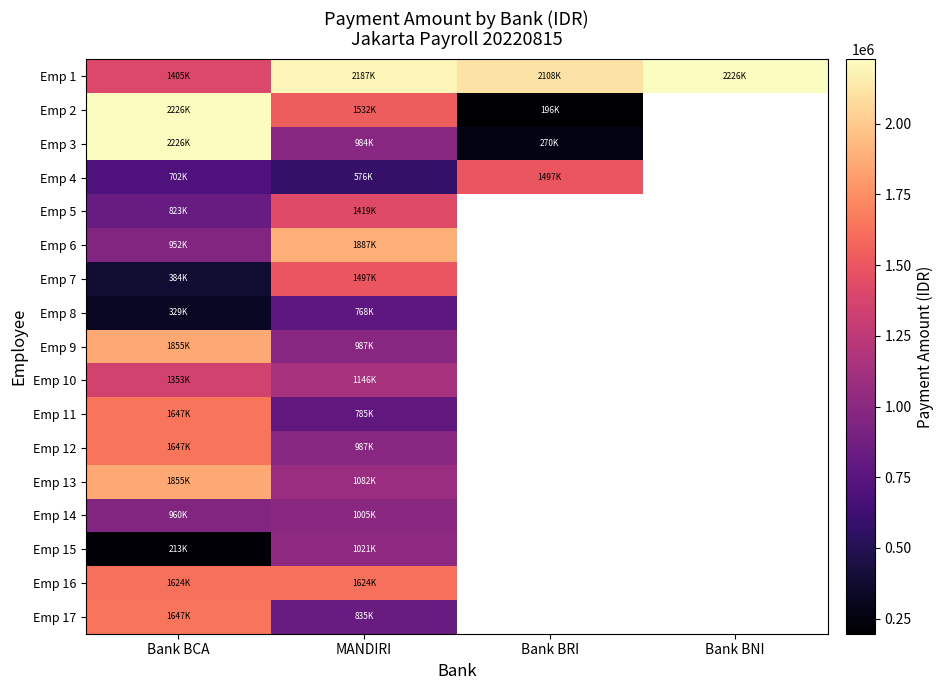

Is it true that Emp 3 equals 57816.2 at Bank BRI?

False